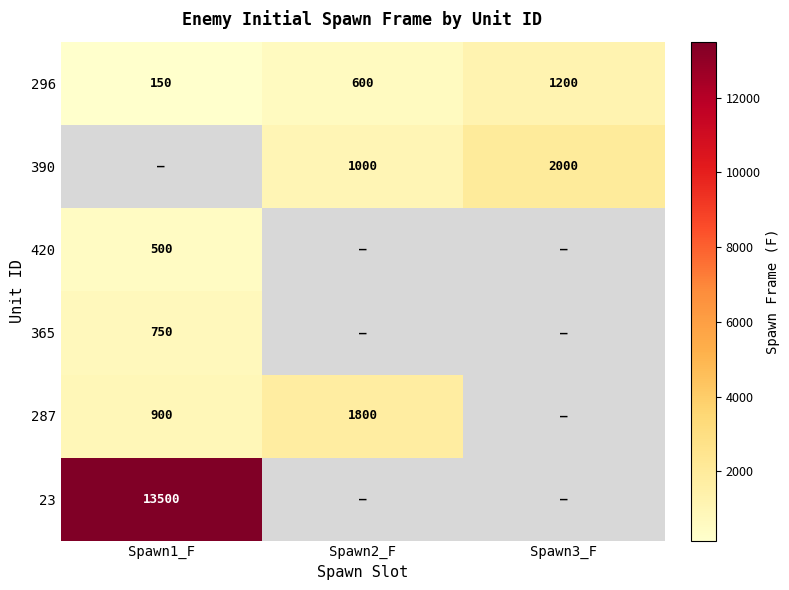

At which label does 296 reach its minimum?

Spawn1_F